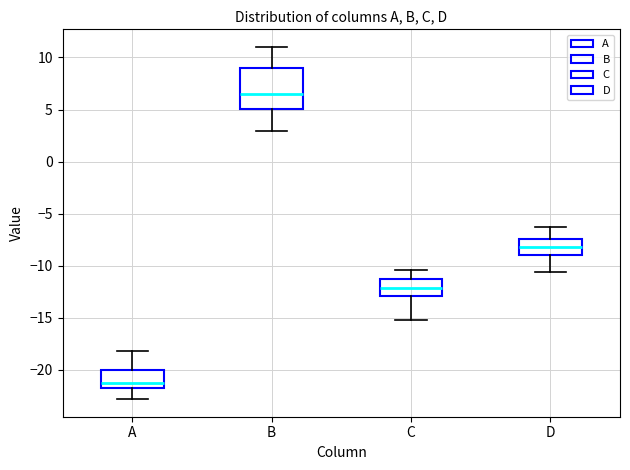

Reading left to right, read every box against the y-axis: the position of its median line, the range the box covers, and the ends of its whiskers. The values are not printed on the chart, so give them approximately, as read against the axis.

A: median -21.5, box -22.0 to -20.0, whiskers -23.0 to -18.0
B: median 6.5, box 5.0 to 9.0, whiskers 3.0 to 11.0
C: median -12.0, box -13.0 to -11.5, whiskers -15.0 to -10.5
D: median -8.0, box -9.0 to -7.5, whiskers -10.5 to -6.5